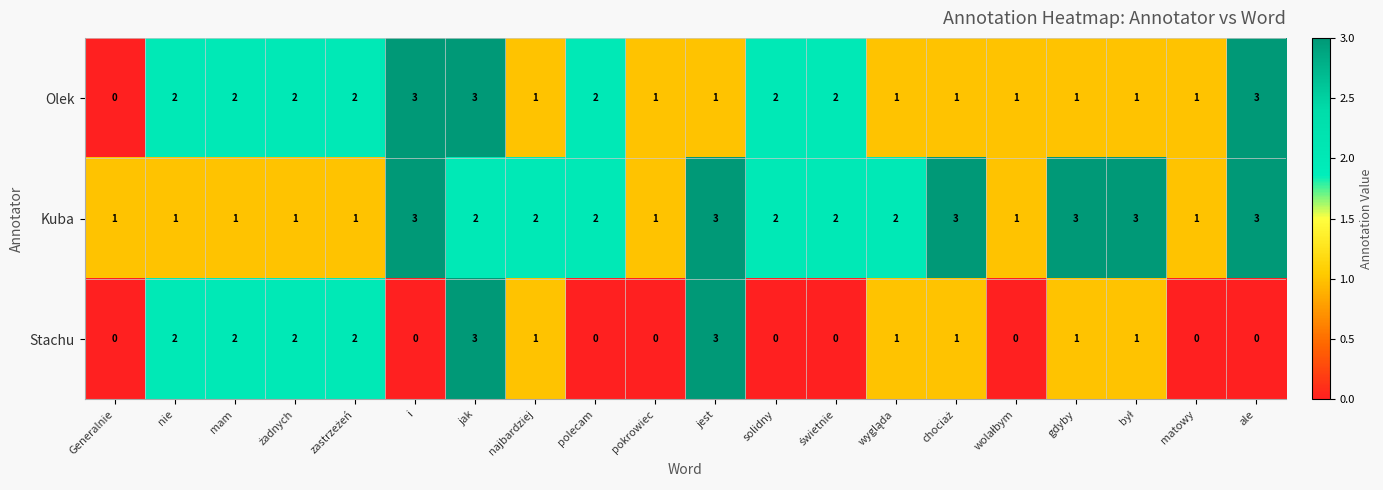

What is the difference between the maximum and minimum values in the Olek series?

3